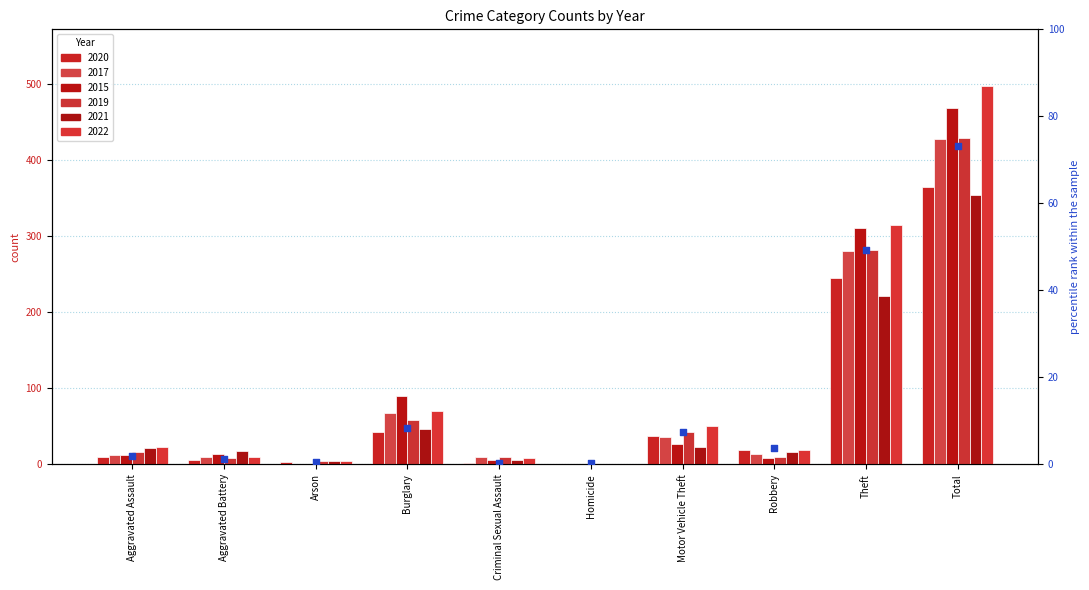

What is the change in value from Homicide to Robbery?

+3.6